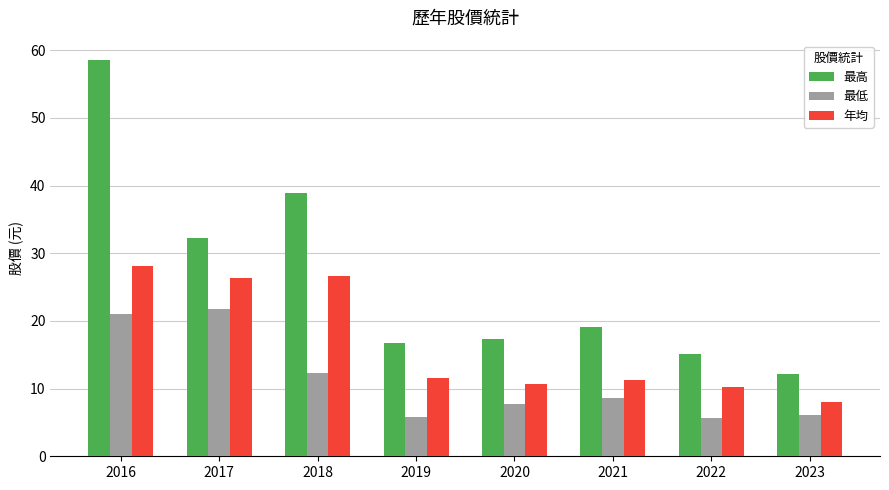

The 最低 series shows 2.2 at 2019. True or false?

False